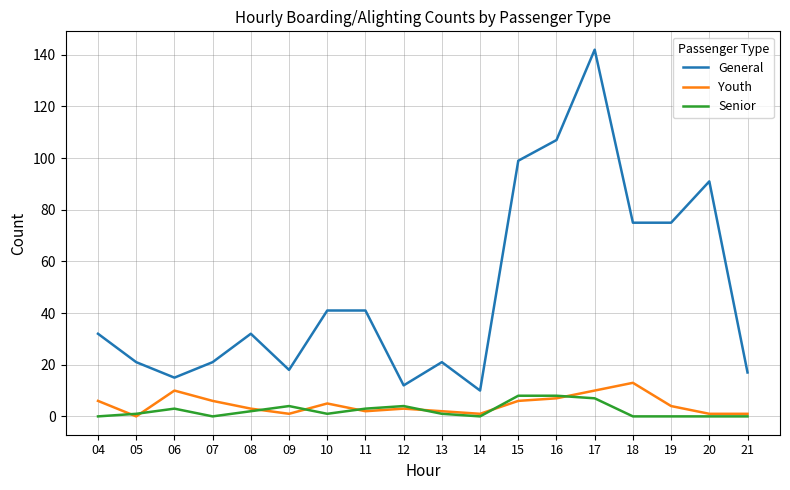

True or false: Youth has a value of 3 at 17.

False